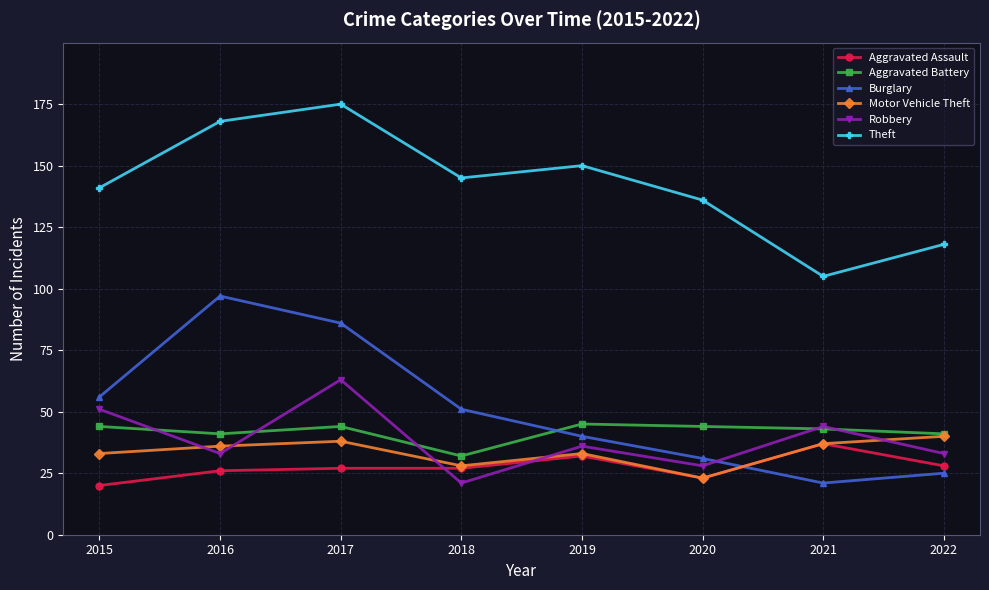

At which category is the sum across all series the highest?

2017